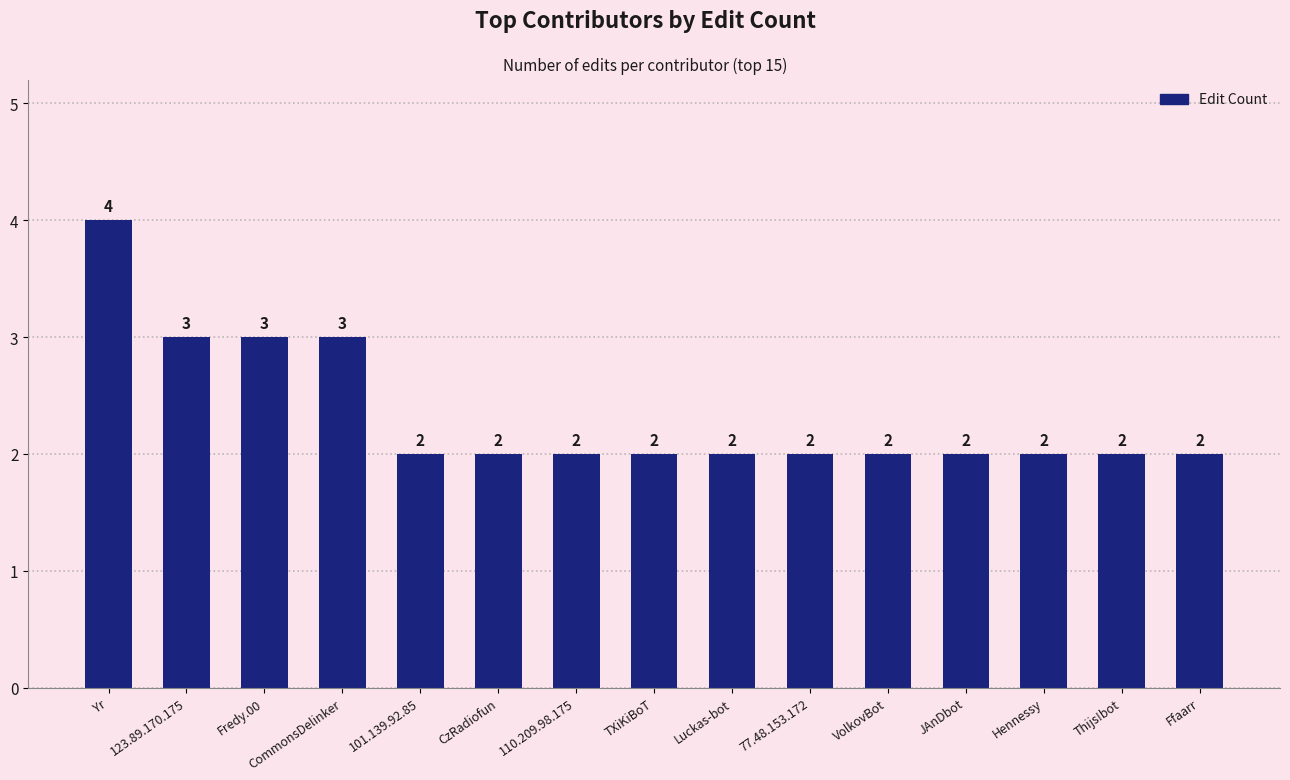

Between 123.89.170.175 and CzRadiofun, which is larger?

123.89.170.175